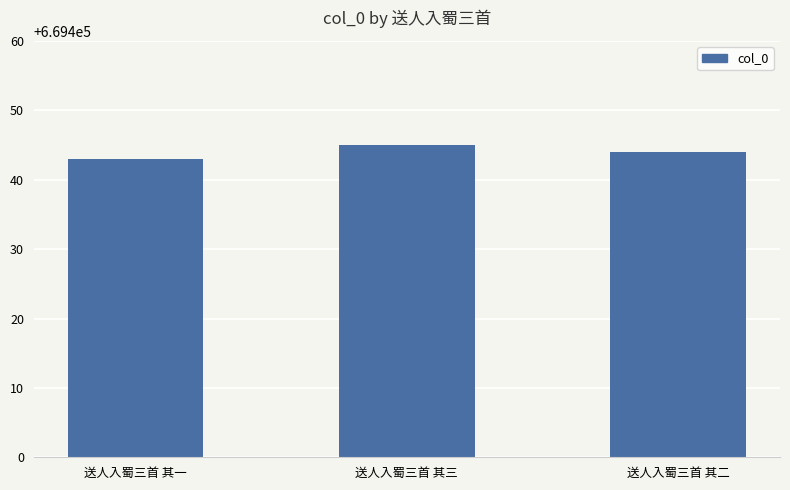

Rank the categories by value from lowest to highest.

送人入蜀三首 其一, 送人入蜀三首 其二, 送人入蜀三首 其三